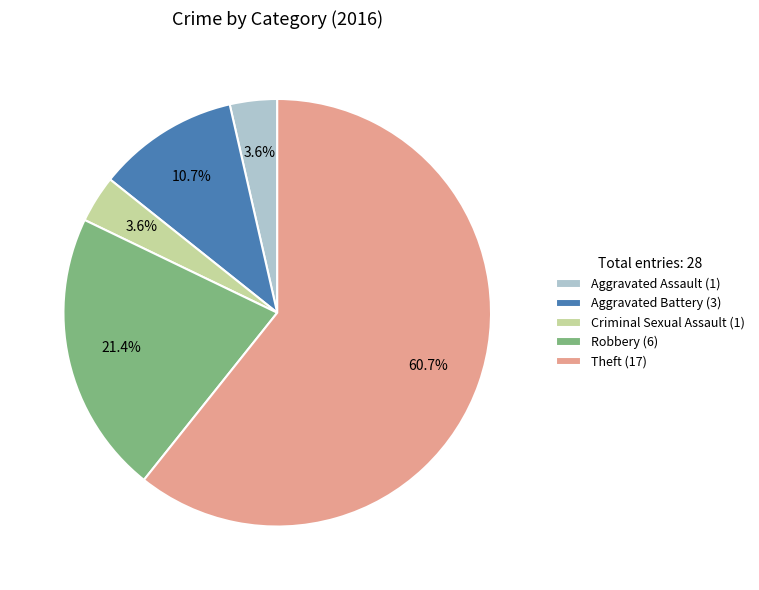

Approximately how many times larger is the value at Criminal Sexual Assault compared to Robbery?

0.2